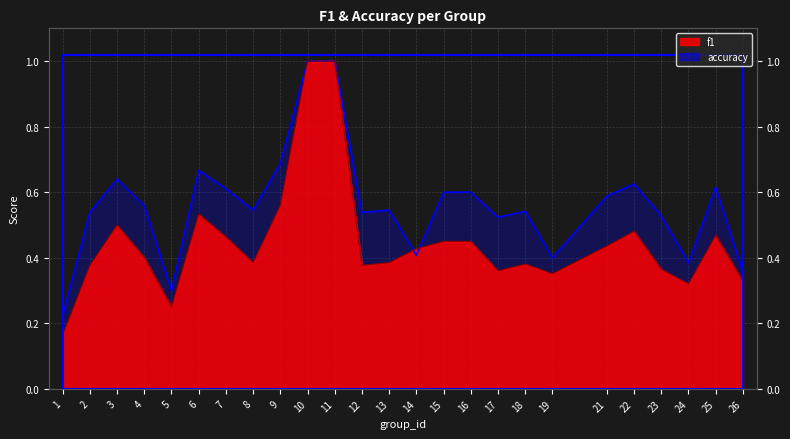

Does the chart display data point markers on the line(s)?

No